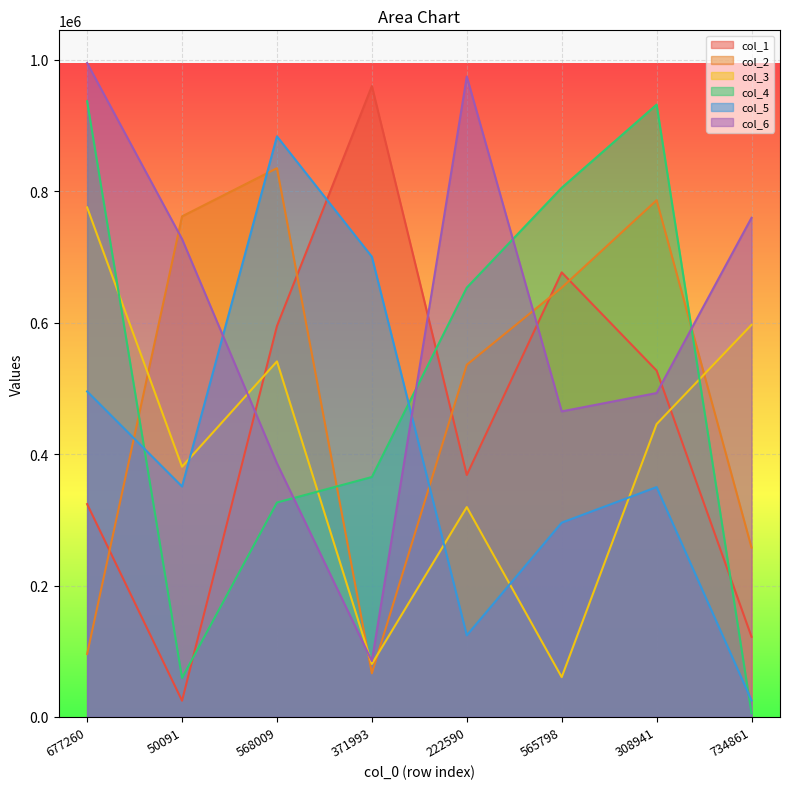

Reading left to right, what are all the values shown in this chart?

col_1: 323865	24749	594776	959866	368177	676398	527017	121952
col_2: 95855	761670	834934	66395	535818	653210	786193	257700
col_3: 775255	380711	540972	80638	319303	60588	445612	596602
col_4: 936744	59348	326265	365077	653214	805110	931665	5746
col_5: 495276	350638	883399	700194	124240	295633	349736	25161
col_6: 994915	727158	385808	85088	974304	464892	492817	759513